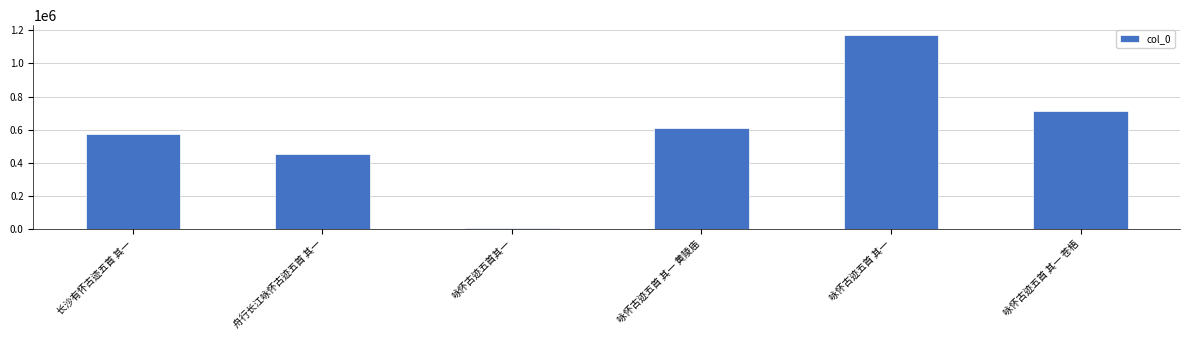

Reading left to right, extract all data points from this chart.

571345	452940	8586	611826	1172982	710338